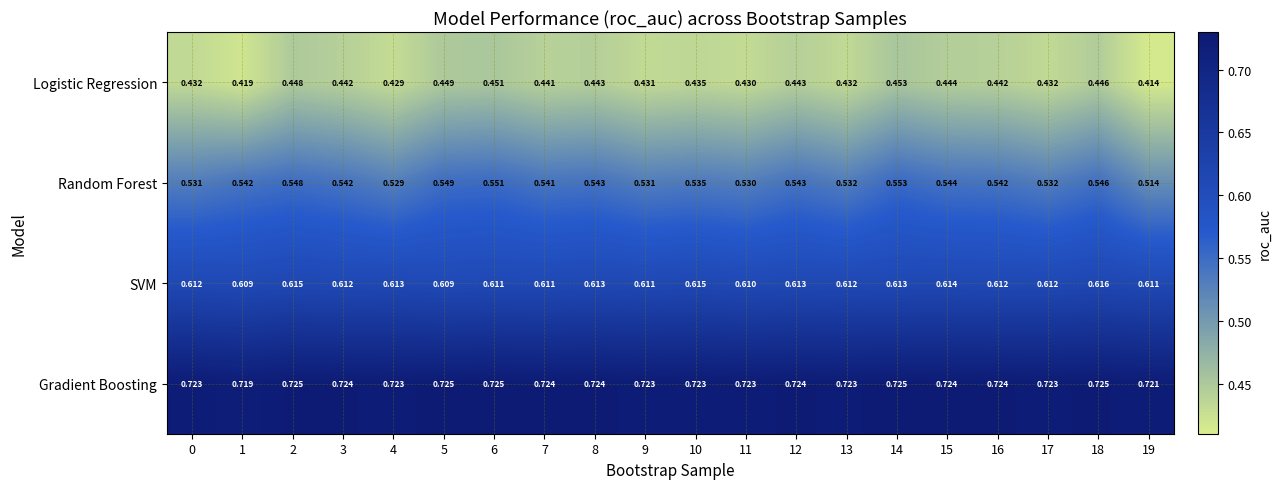

List the series in order of their peak value, lowest first.

Logistic Regression, Random Forest, SVM, Gradient Boosting